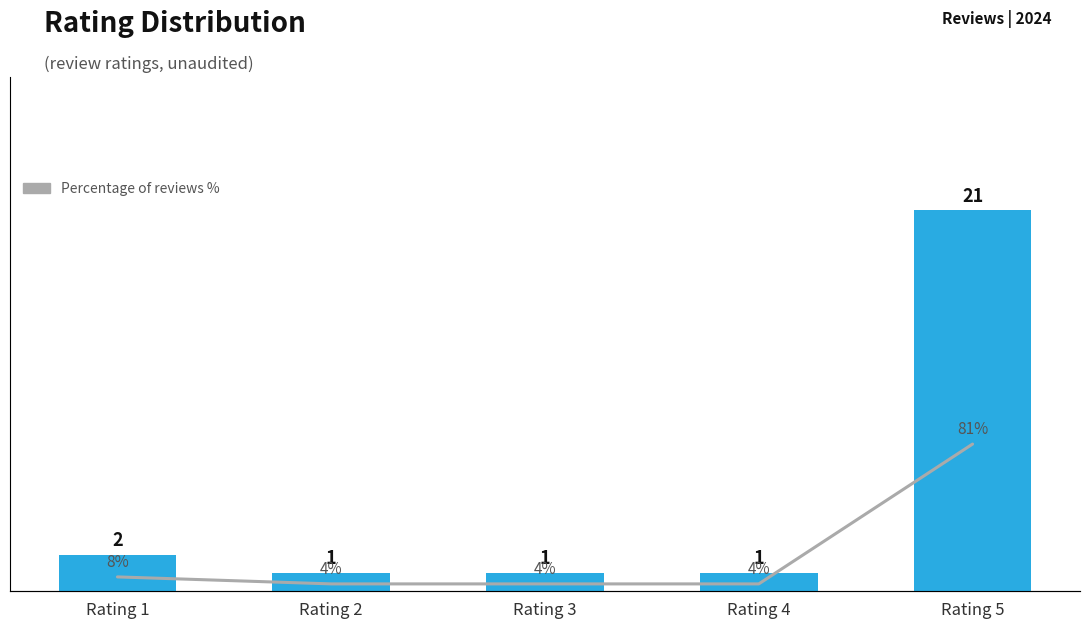

Reading right to left, transcribe all the data shown in this chart.

Count: Rating 5=21.0	Rating 4=1.0	Rating 3=1.0	Rating 2=1.0	Rating 1=2.0
Percentage %: Rating 5=80.8	Rating 4=3.8	Rating 3=3.8	Rating 2=3.8	Rating 1=7.7